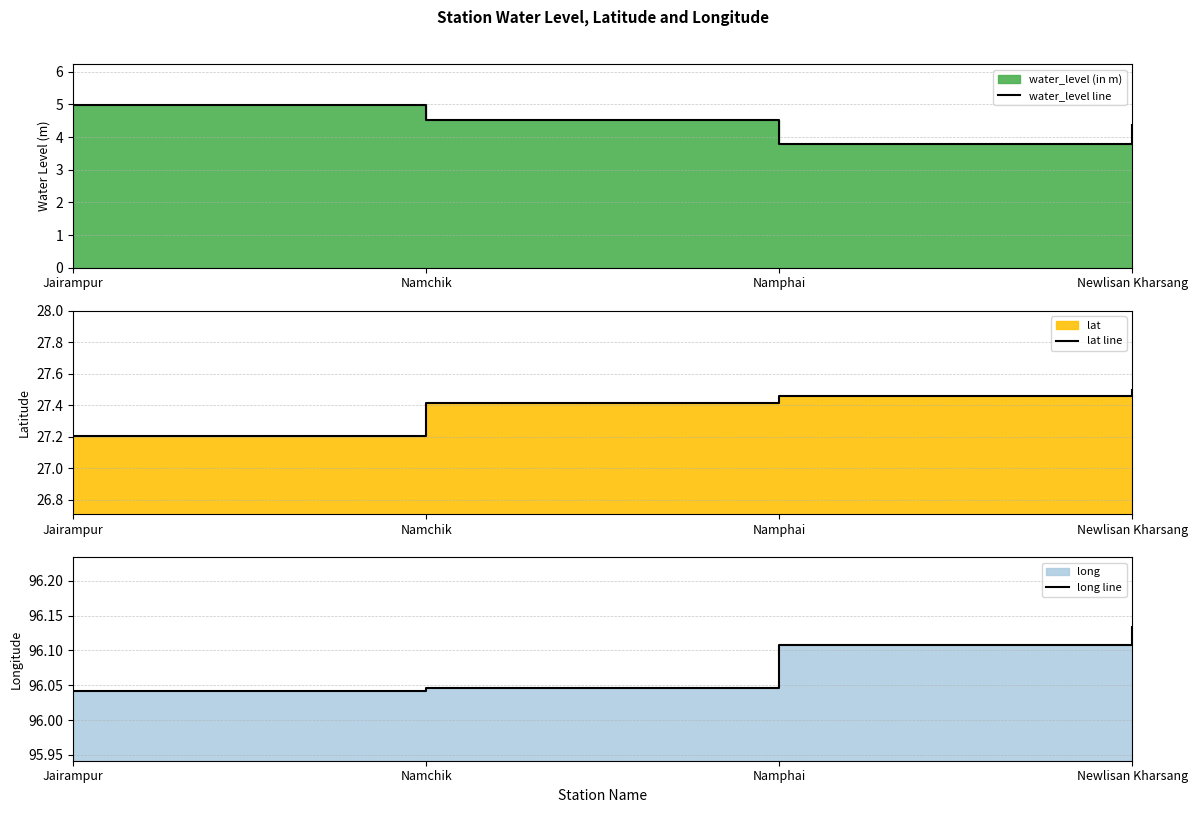

True or false: long line and lat line intersect in this chart.

False